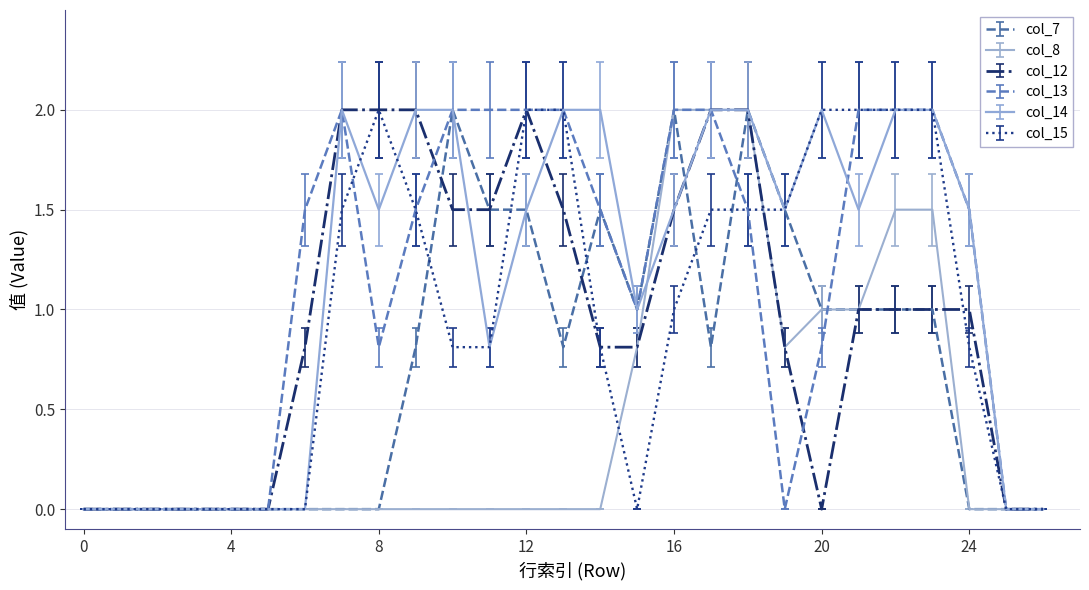

How many lines are shown in the chart?

6